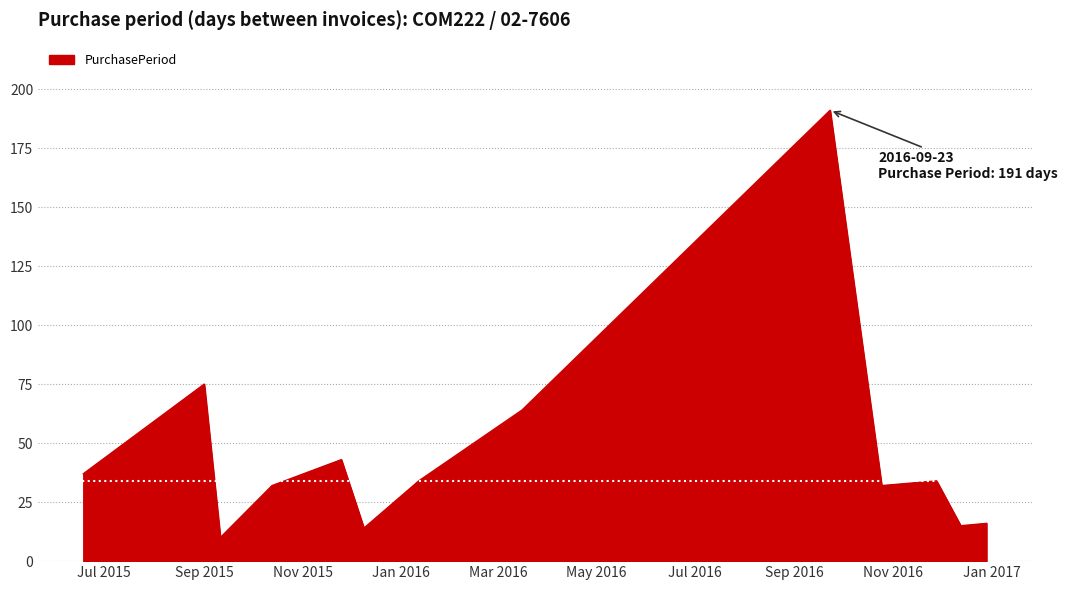

What is the smallest value displayed?

10